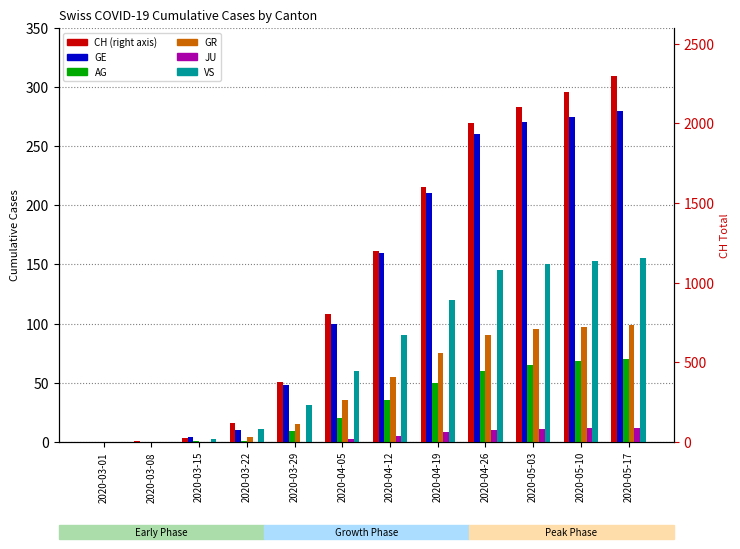

At which category is the sum across all series the highest?

2020-05-17